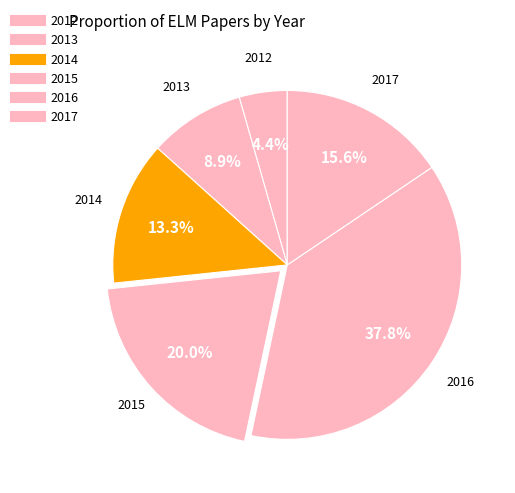

How many slices are in this pie chart?

6